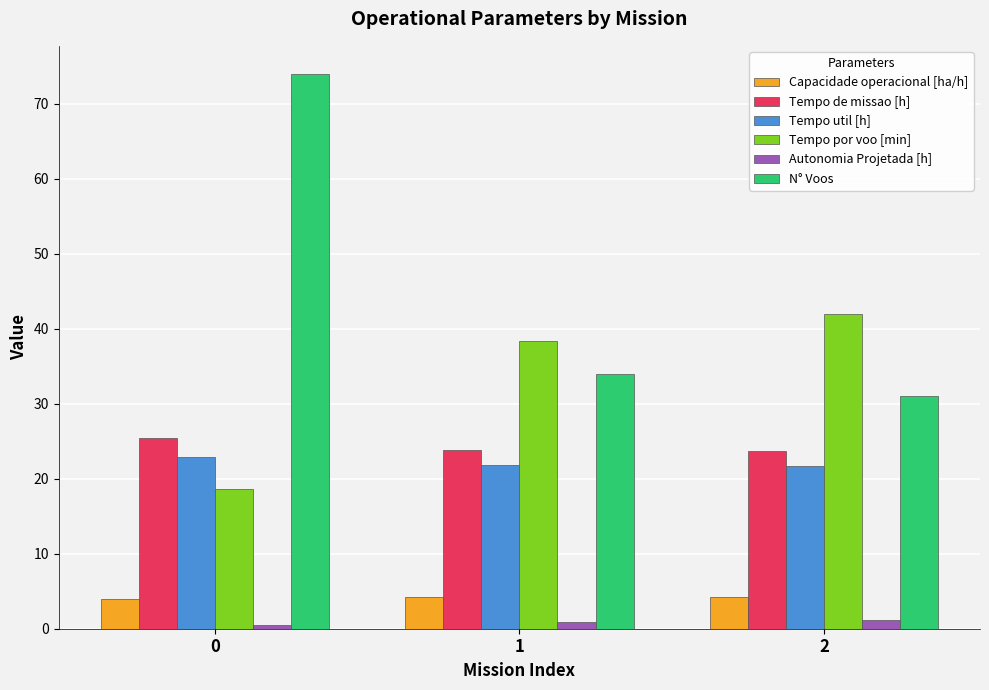

Which series has the widest spread of values?

N° Voos